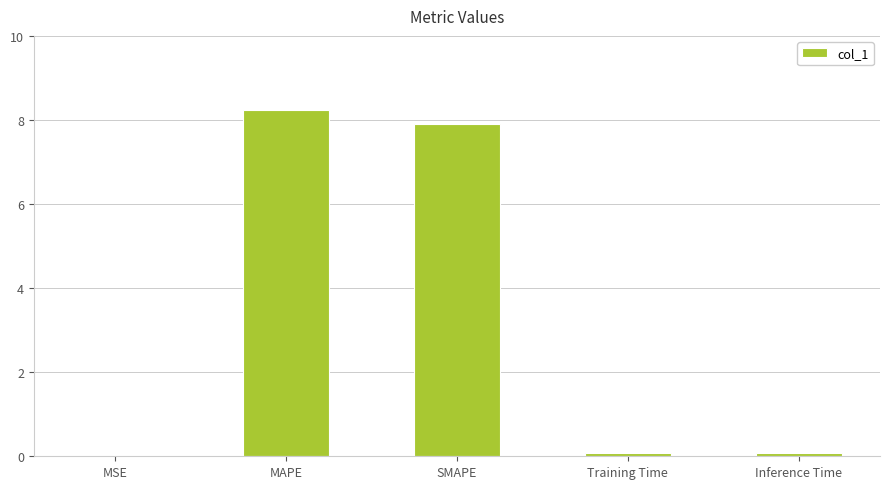

What is the greatest value displayed?

8.2